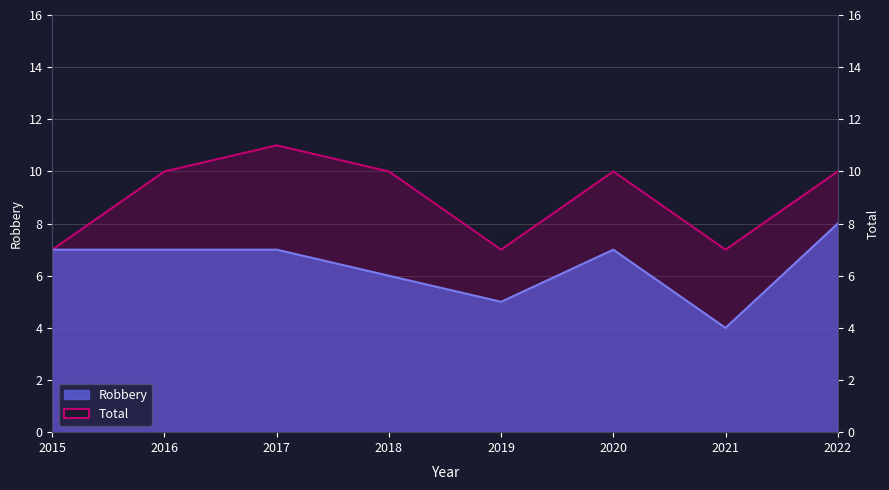

How many categories are shown in the chart?

8